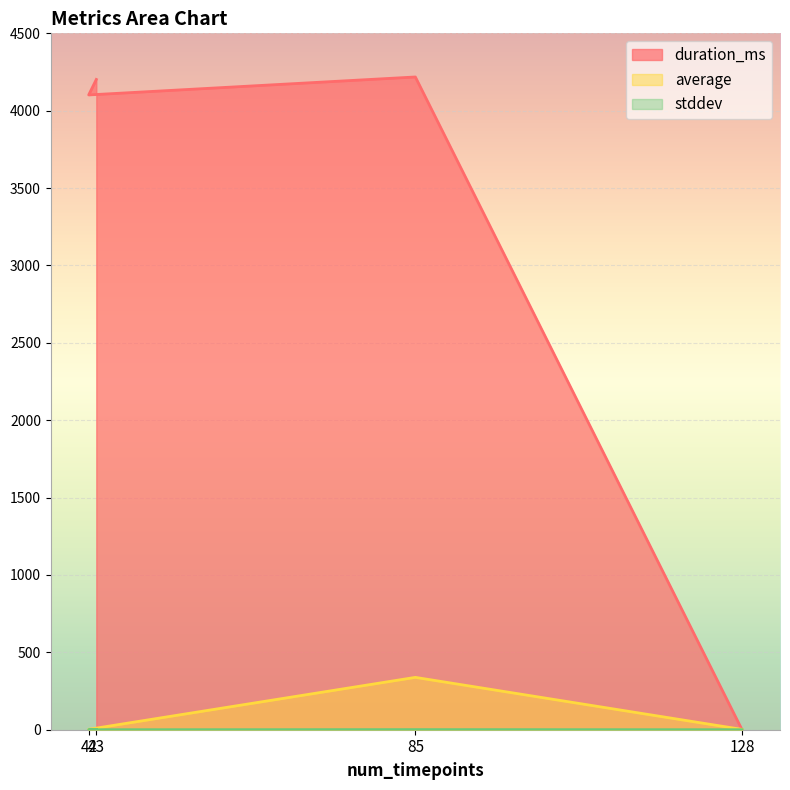

At which category is the sum across all series the highest?

85